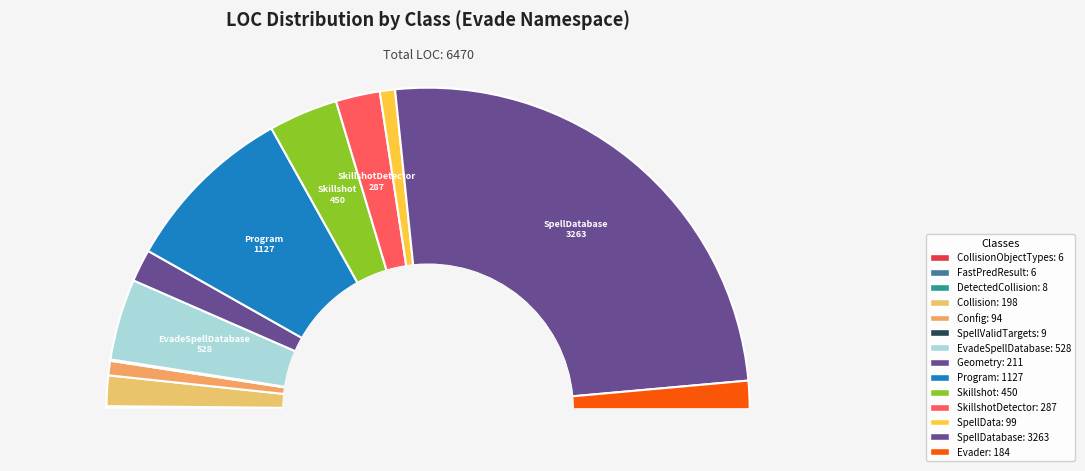

Is it true that SpellDatabase is 63% of the pie?

False